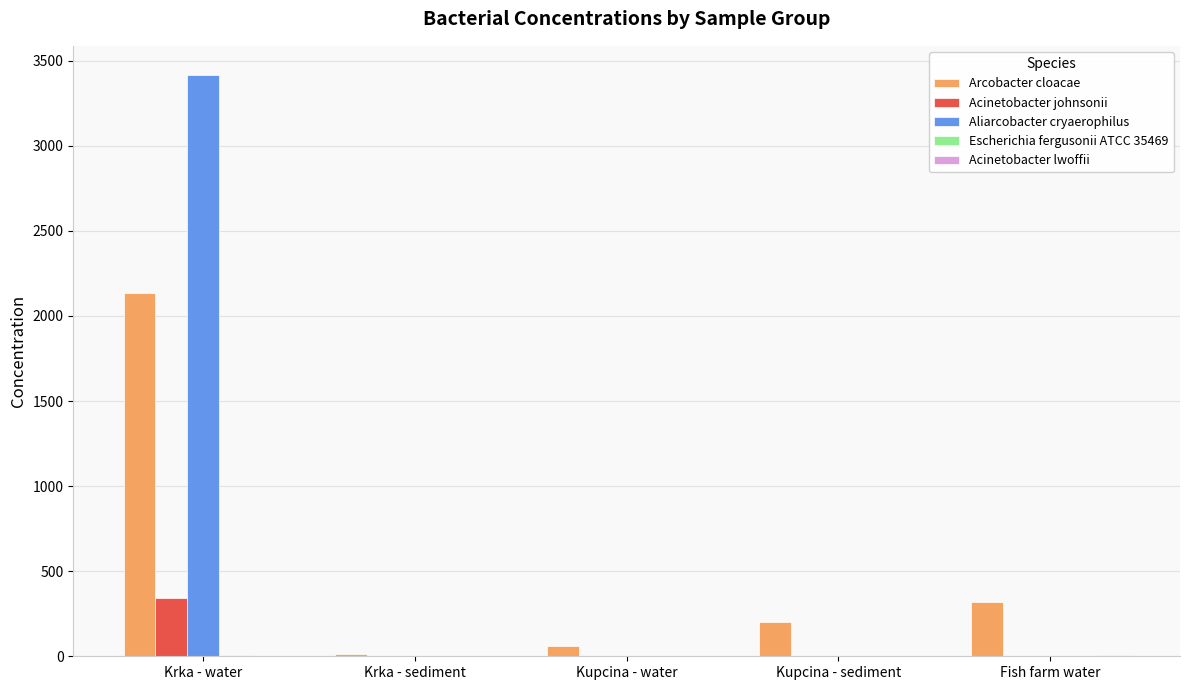

Which series has the largest range (max minus min)?

Aliarcobacter cryaerophilus